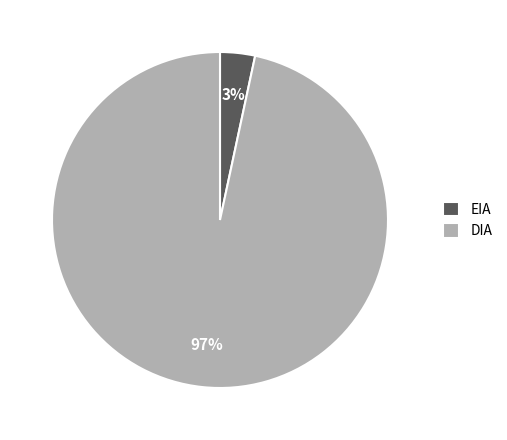

To the nearest percent, what percentage of the pie is EIA?

3%